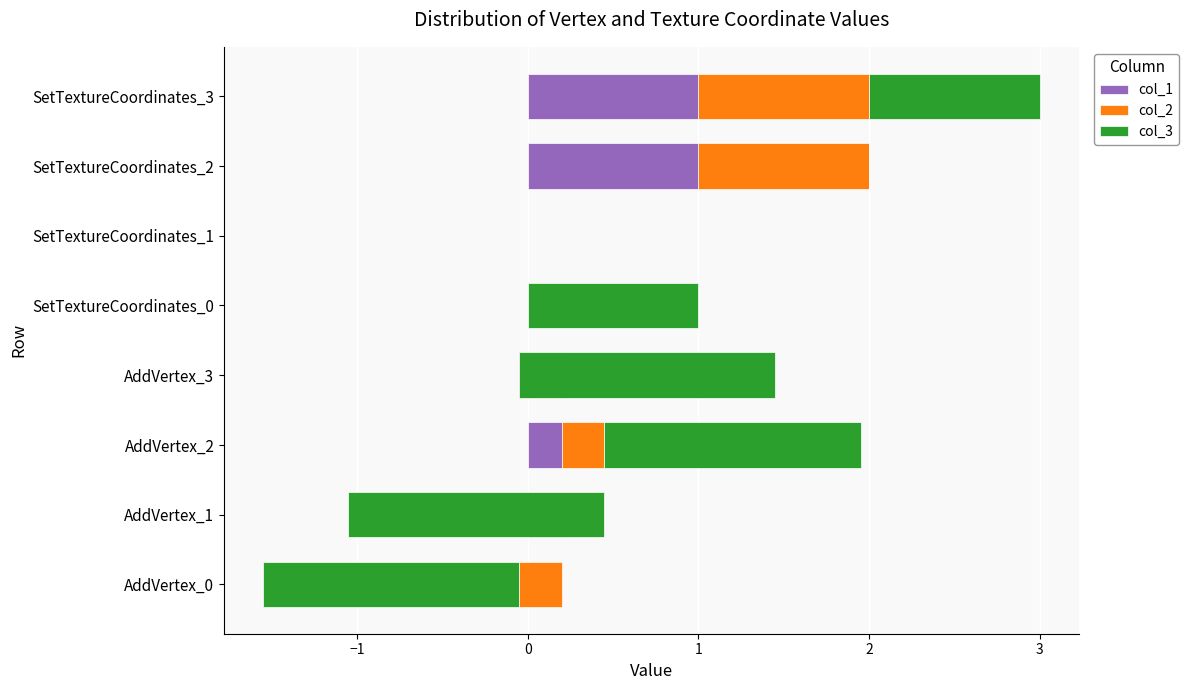

Between AddVertex_2 and AddVertex_3, which series saw the biggest shift?

col_2